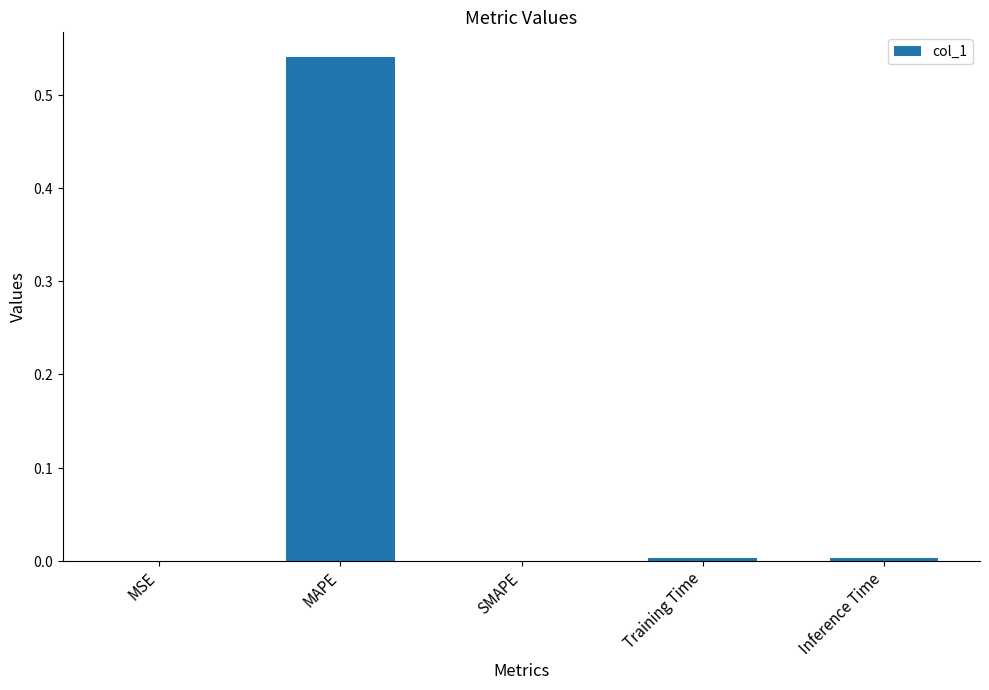

Count the number of data series in this chart.

1